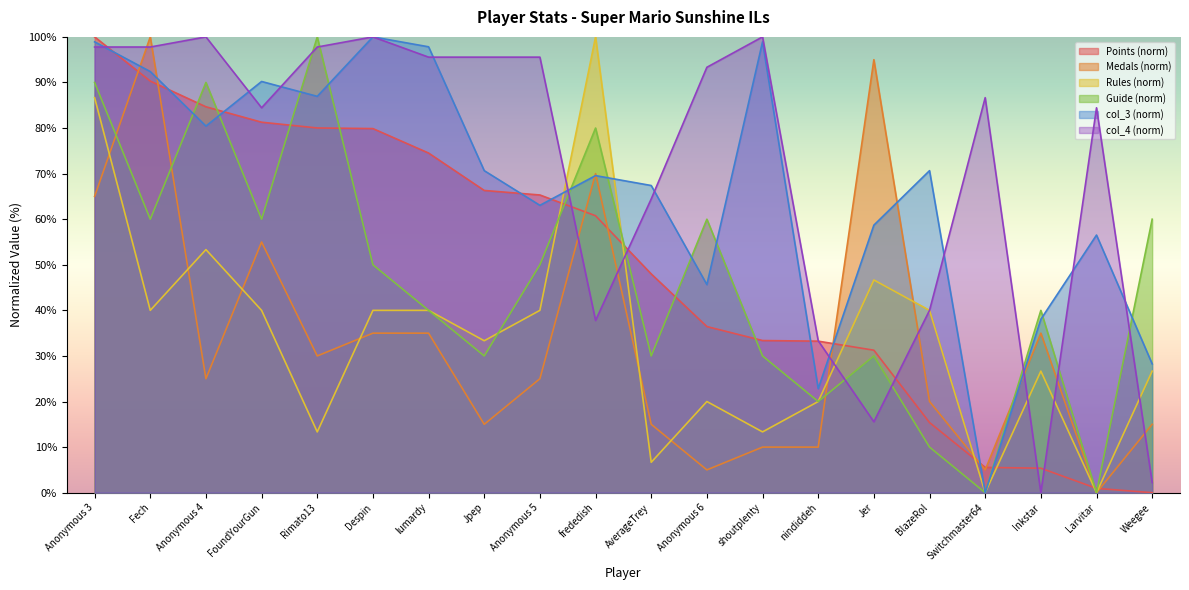

The col_4 series shows 120.0 at Switchmaster64. True or false?

False